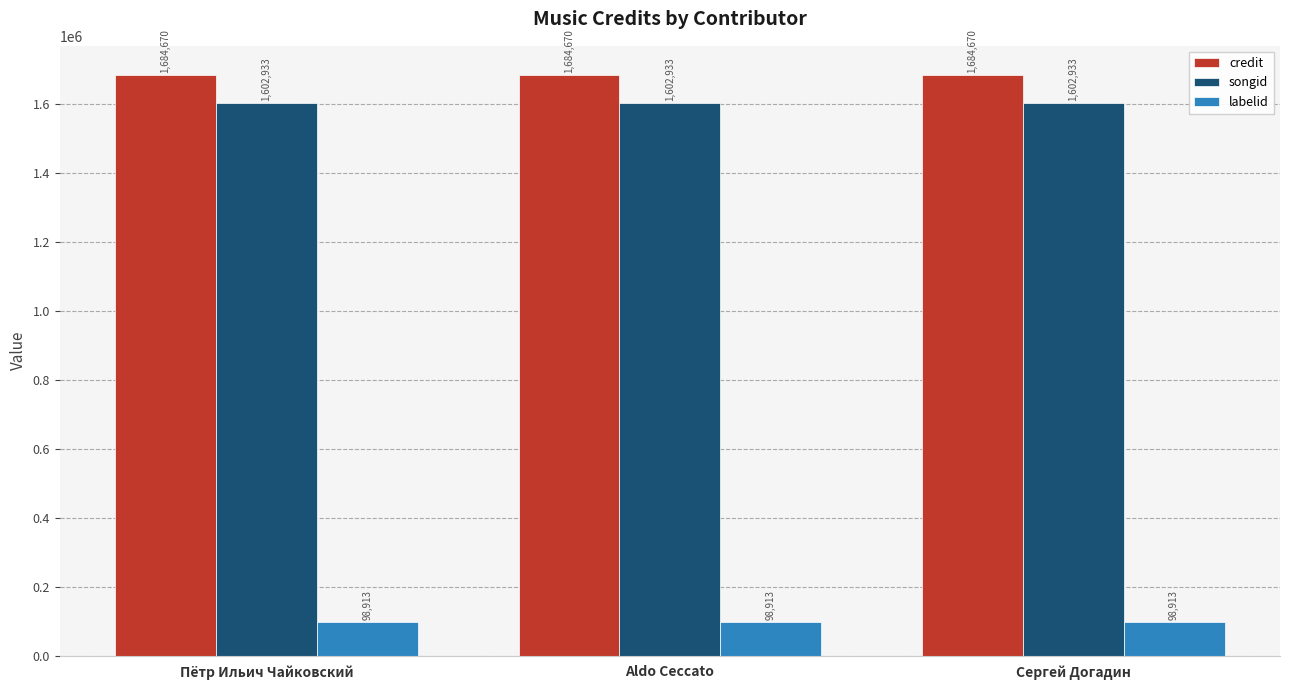

Reading right to left, transcribe all the data shown in this chart.

credit: 1684670	1684670	1684670
songid: 1602933	1602933	1602933
labelid: 98913	98913	98913